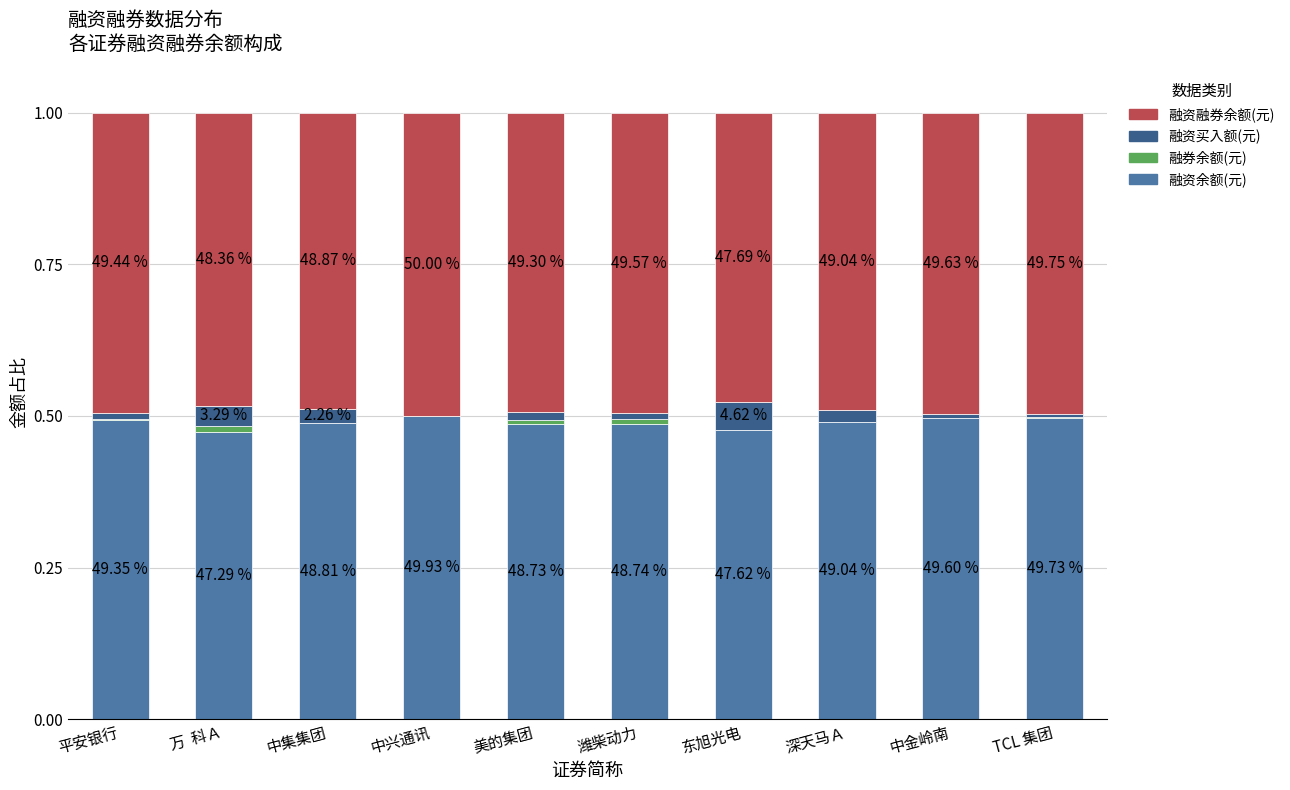

Which series has the widest spread of values?

融资买入额(元)